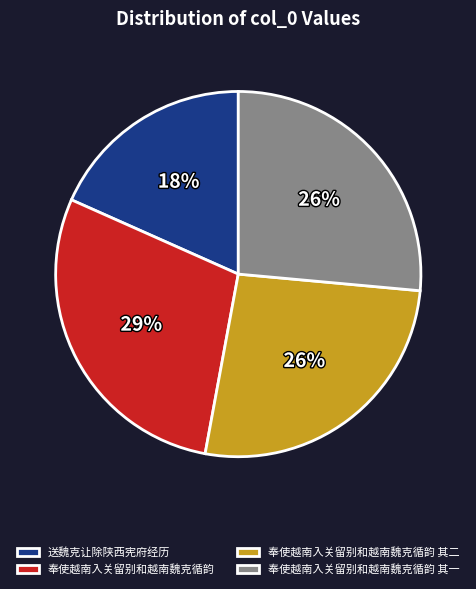

To the nearest percent, what is the combined percentage of 奉使越南入关留别和越南魏克循韵 and 送魏克让除陕西宪府经历?

47%